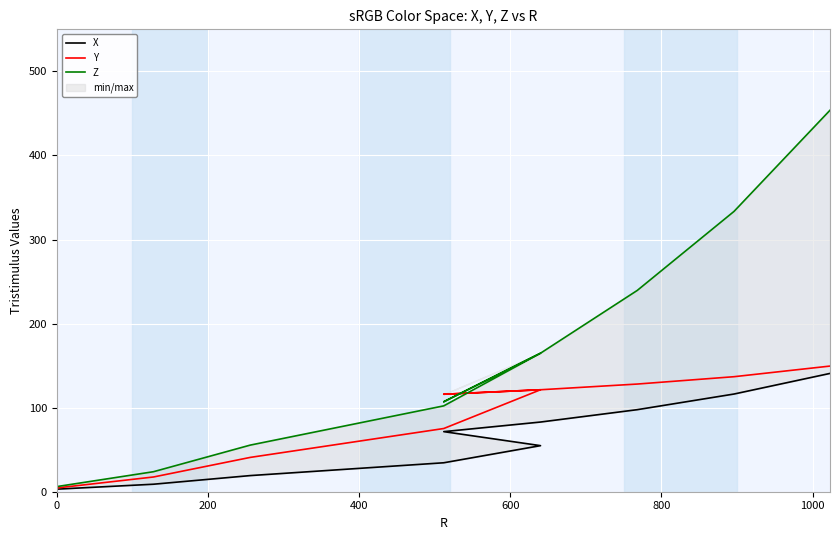

Rank the series by their average value, from highest to lowest.

Z, Y, X